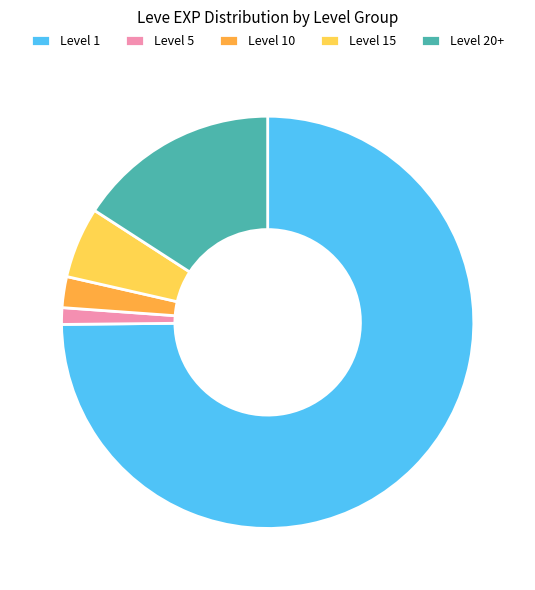

True or false: Level 20+ accounts for 27% of the total.

False